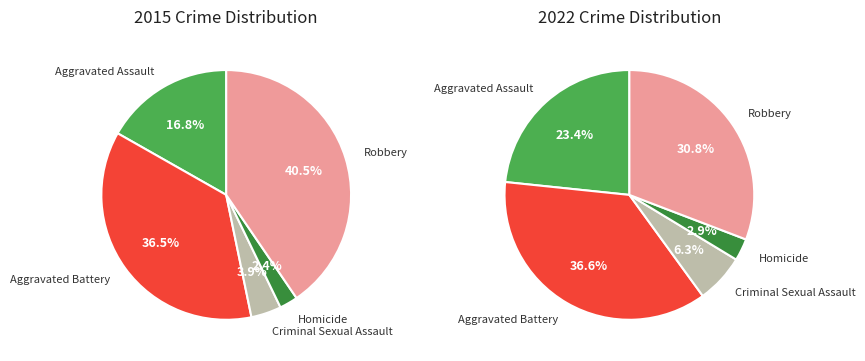

True or false: 2 accounts for 4% of the total.

True